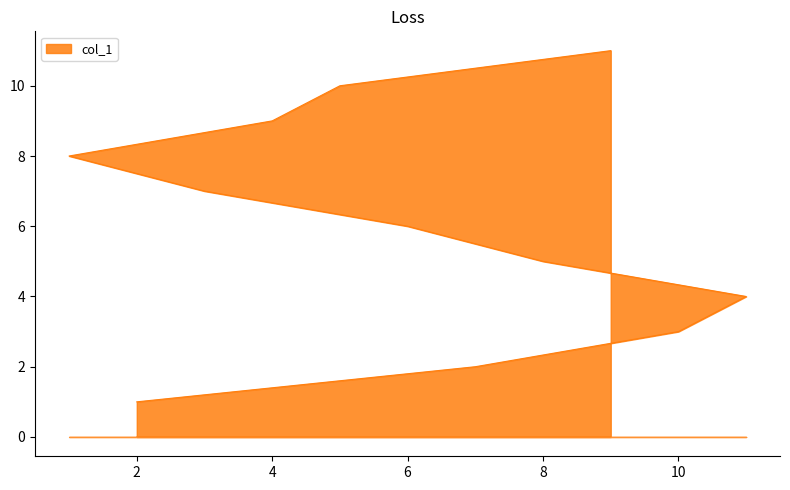

What is the maximum value shown in the chart?

11